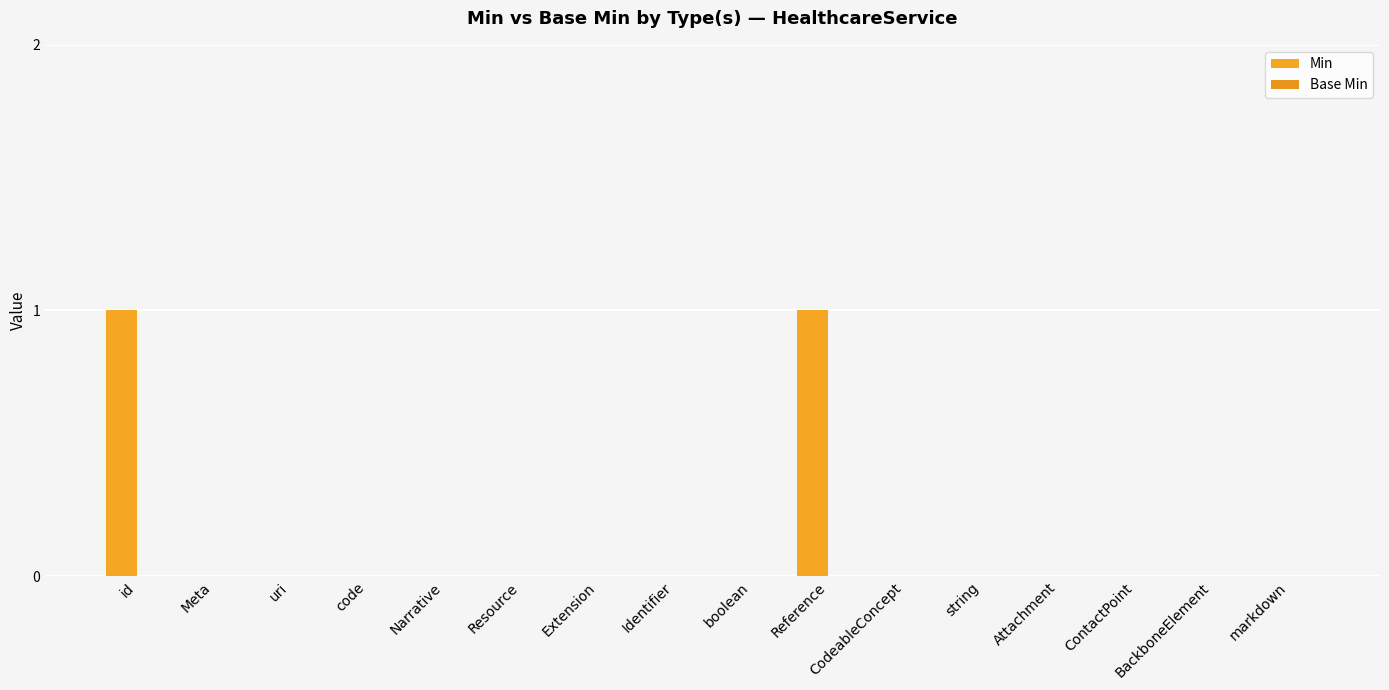

How many series are shown in this chart?

1